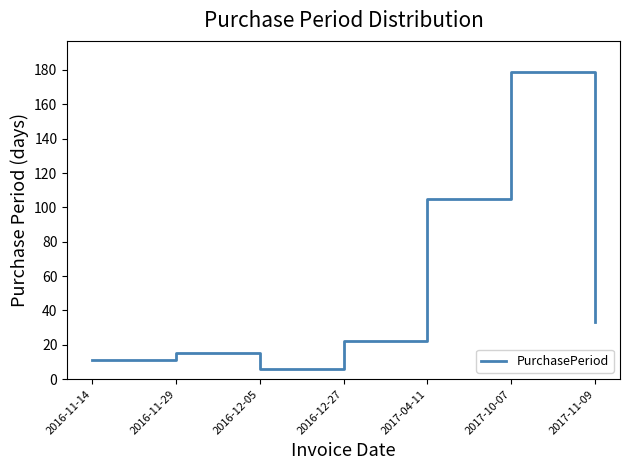

Approximately how many times larger is the value at 2017-11-09 compared to 2016-11-29?

2.2